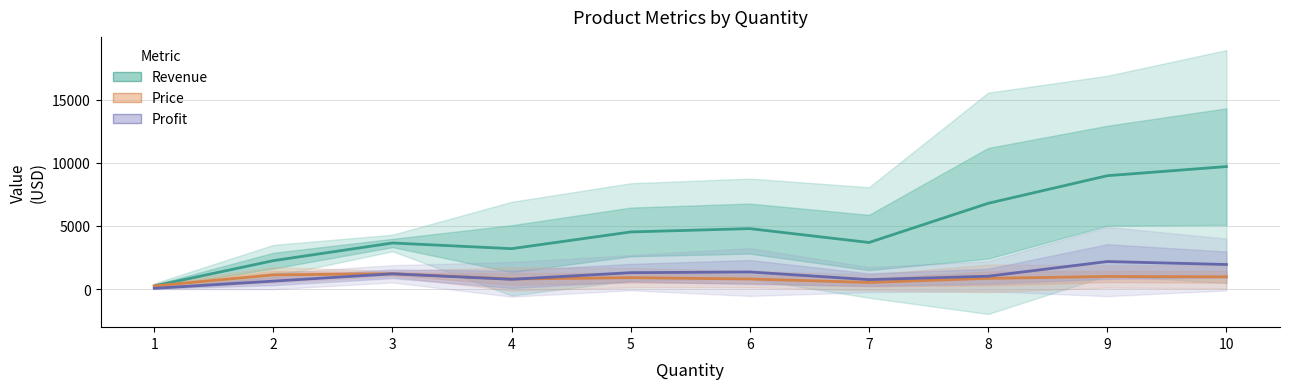

What are all the series names shown in the legend?

Revenue, Price, Profit